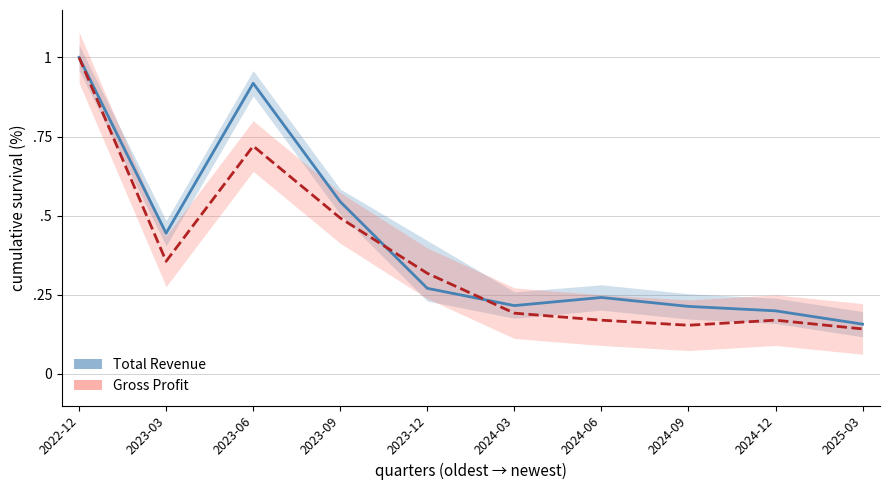

Where is the first local minimum for Gross Profit?

2023-03